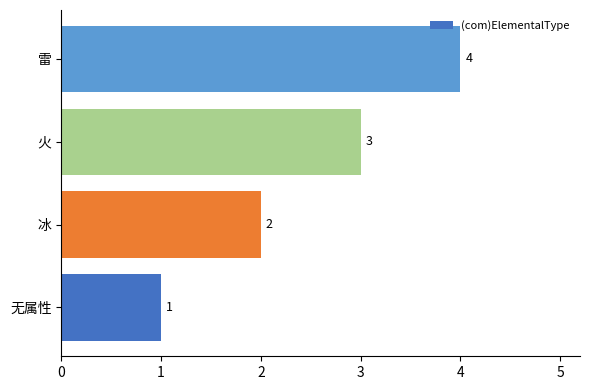

What is the change in value from 冰 to 雷?

+2